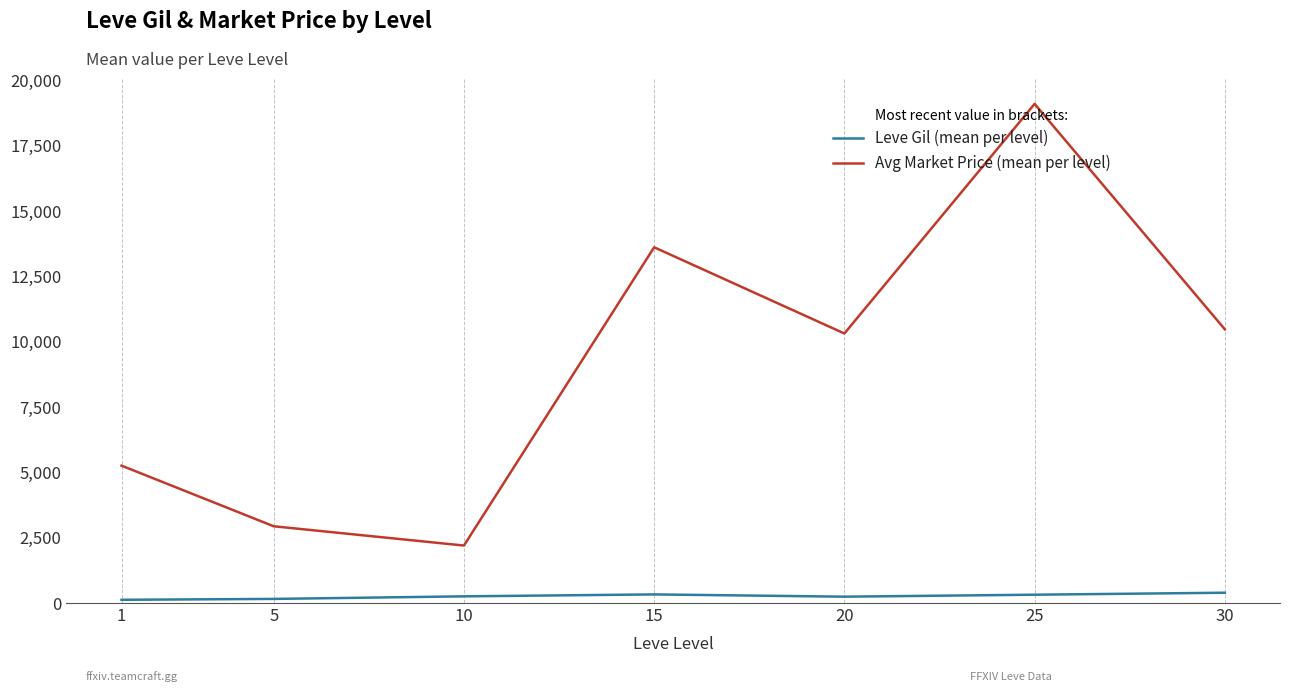

True or false: Avg Market Price (mean per level) has more than 1 points higher than both neighbors.

True